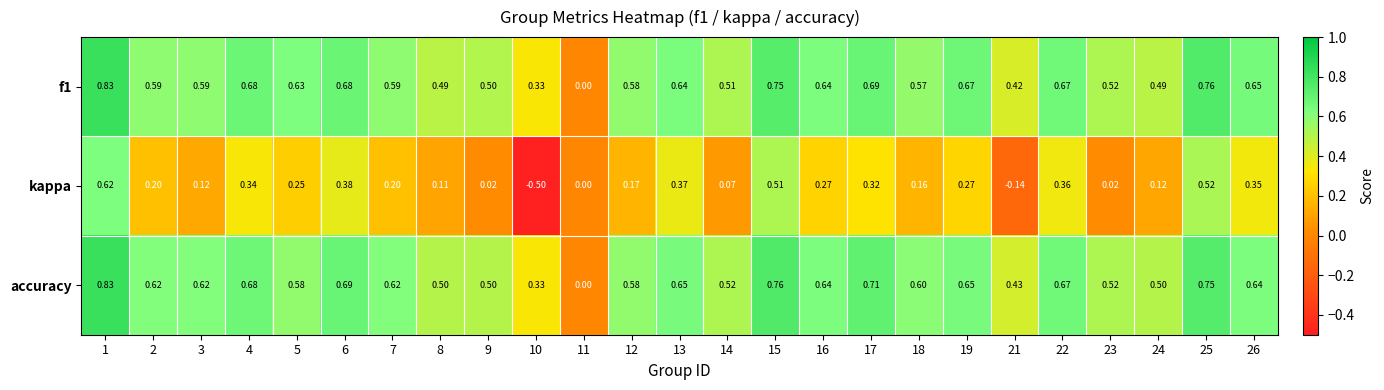

Count the number of categories in the chart.

25